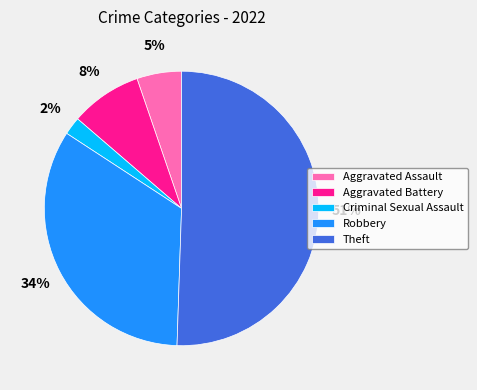

Rank the categories by value from highest to lowest.

Theft, Robbery, Aggravated Battery, Aggravated Assault, Criminal Sexual Assault